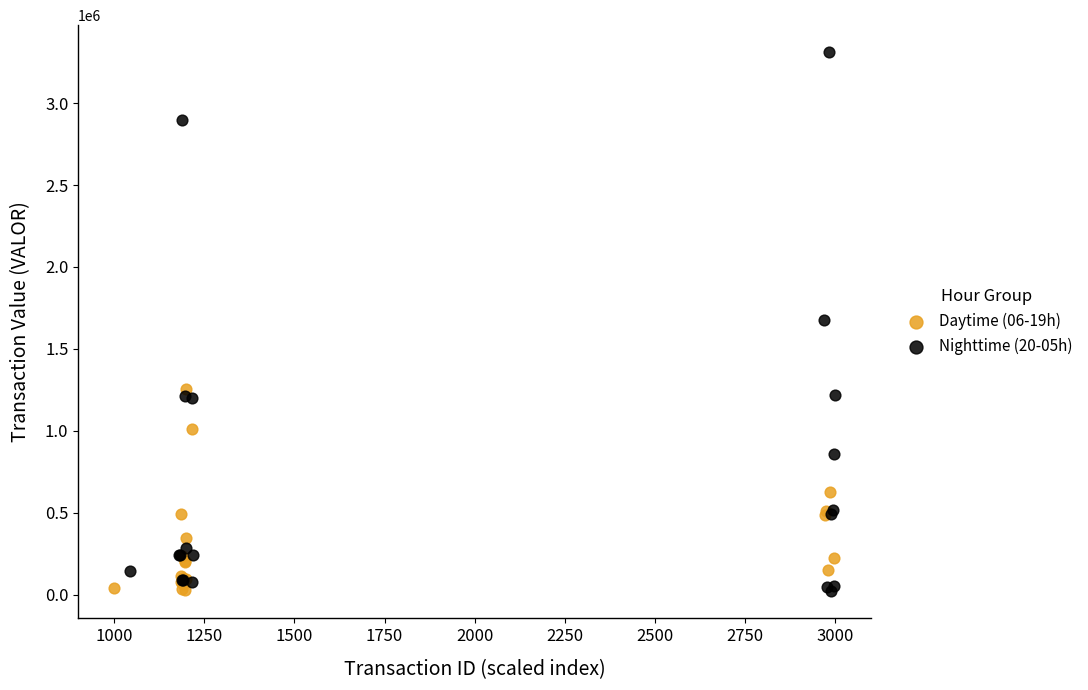

Which series has the widest spread of Y values?

Nighttime (20-05h)